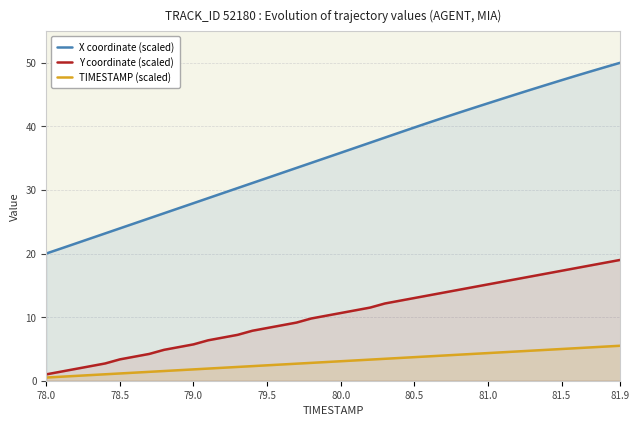

True or false: X coordinate (scaled) and TIMESTAMP (scaled) intersect in this chart.

False